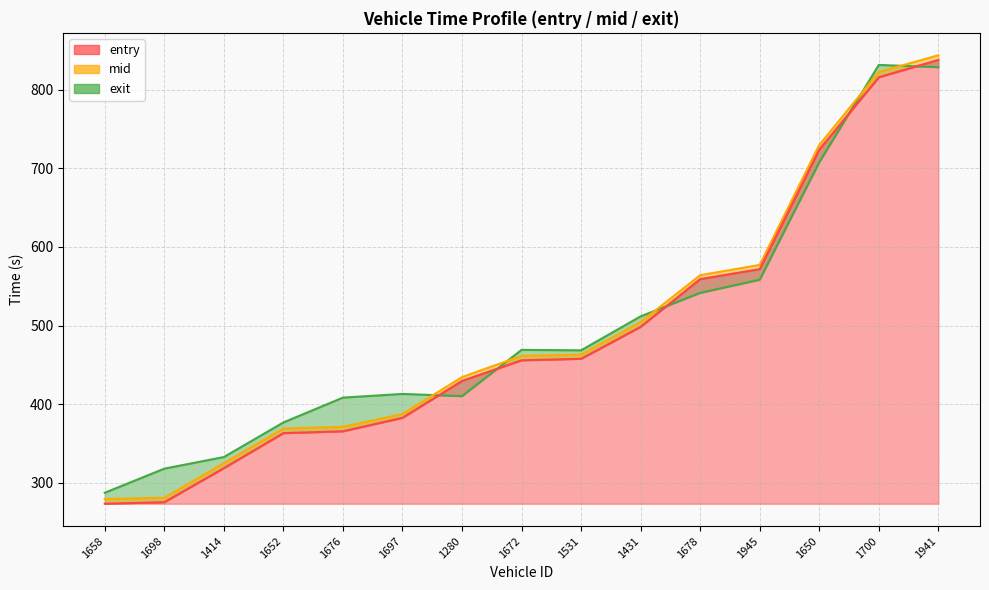

Is it true that exit equals 548.9 at 1676?

False